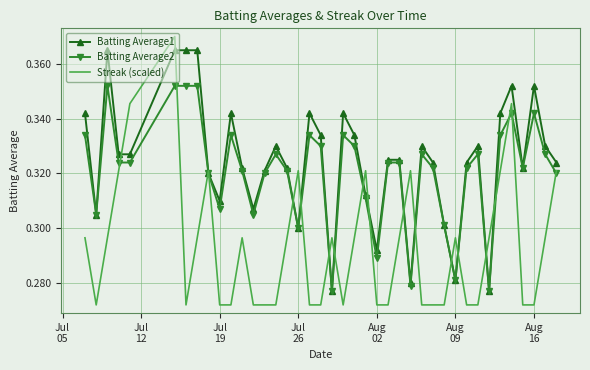

Which series has the widest spread of values?

Streak (scaled)